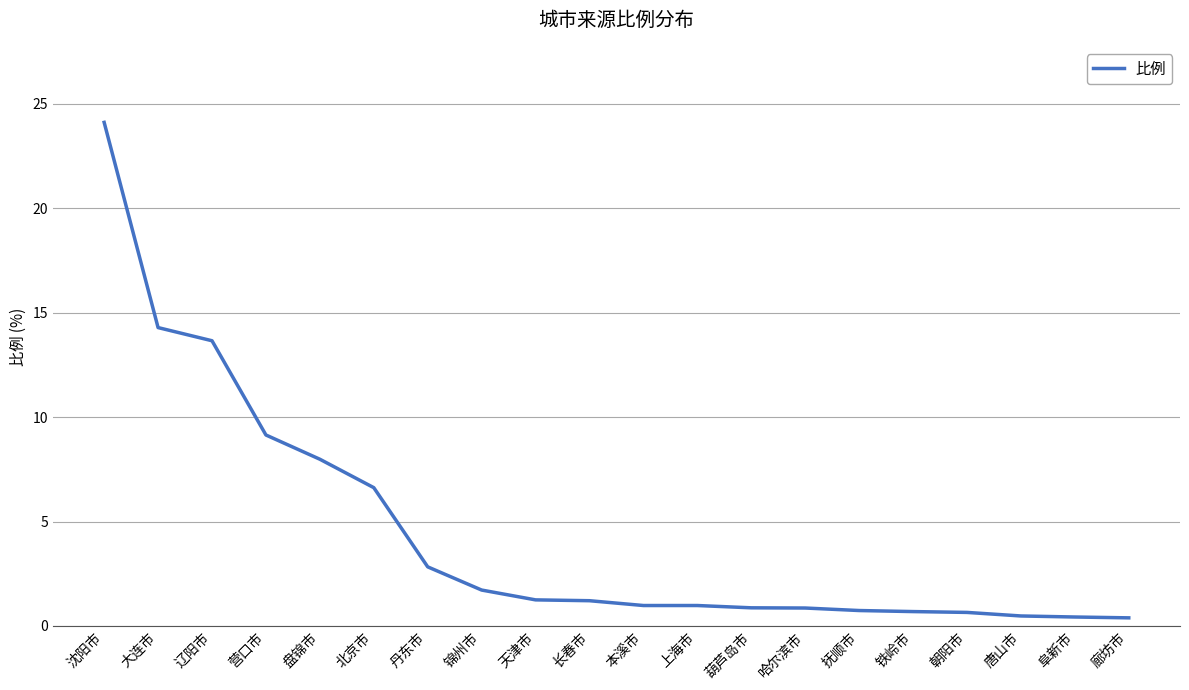

What is the difference between the values at 天津市 and 丹东市?

1.6